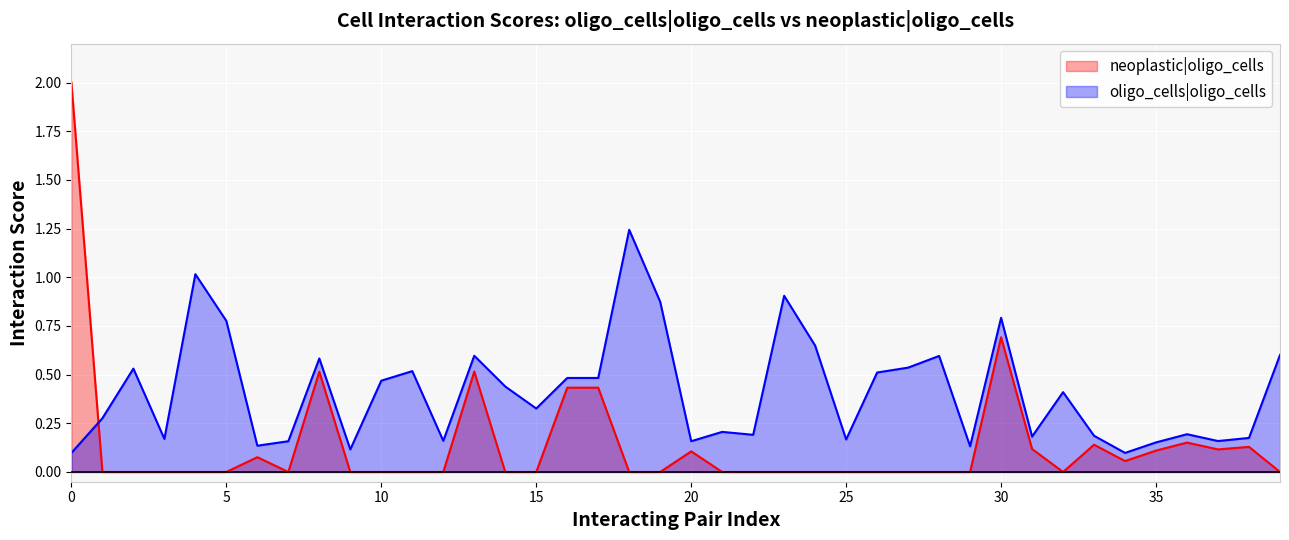

What value does the data have at FN1_integrin_aVb1?

0.2